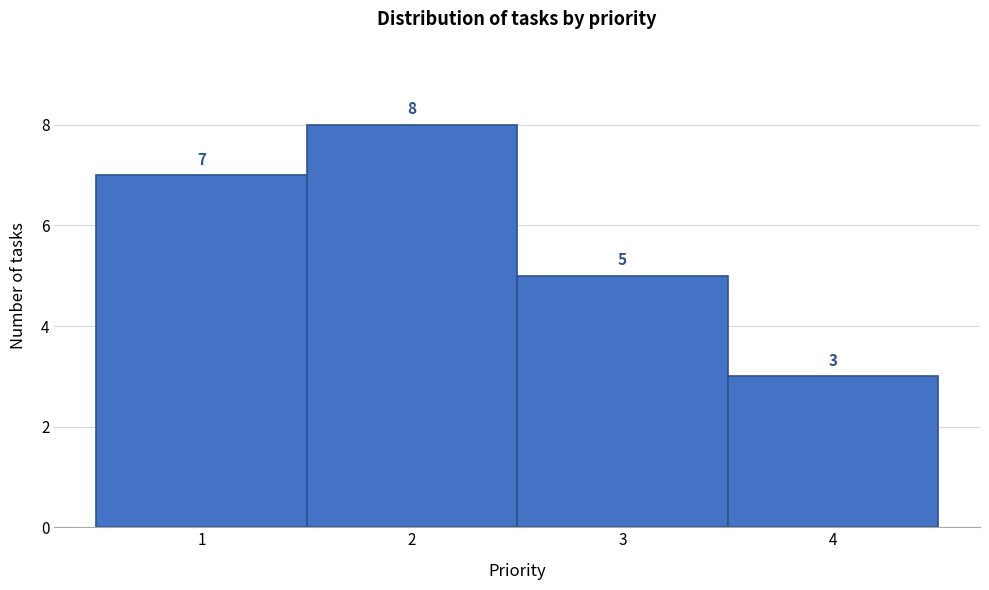

Over which range of the x-axis is the bar tallest?

1.5 to 2.5